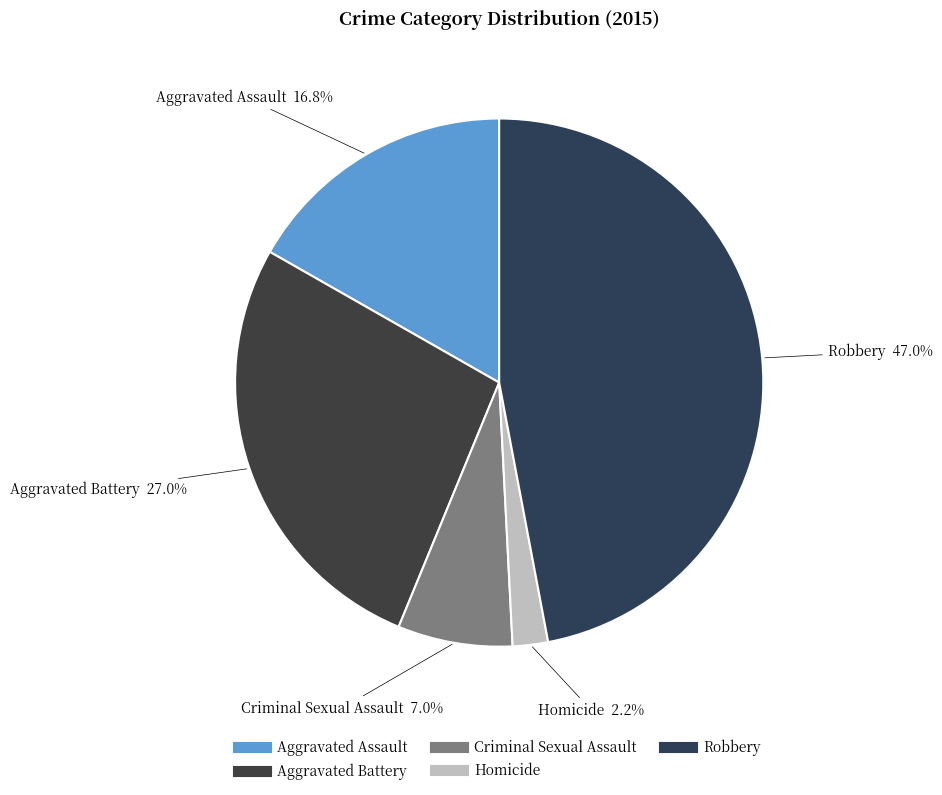

Which category has the smallest portion of the pie?

Homicide